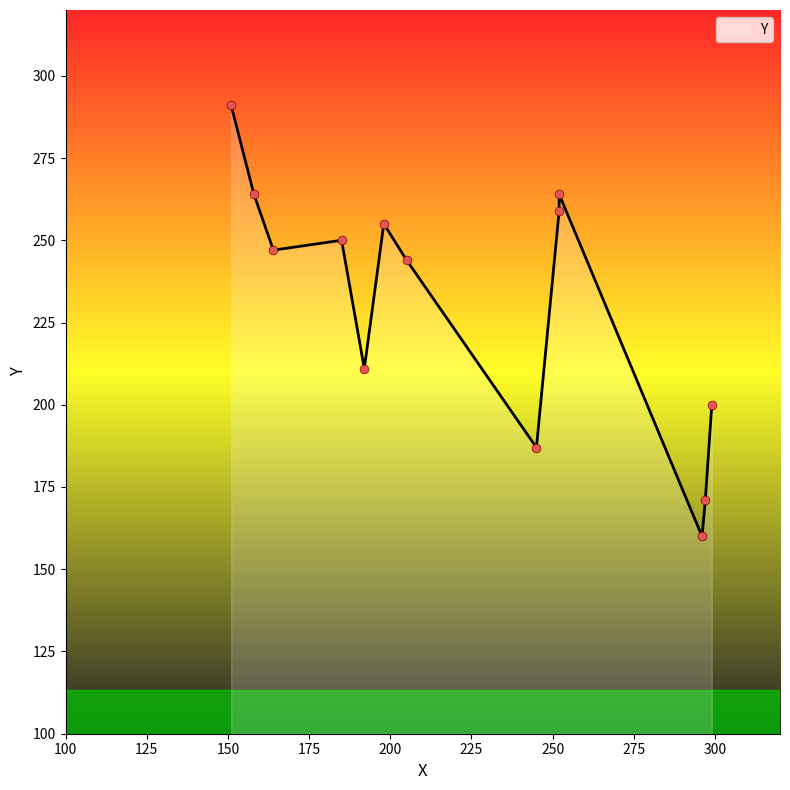

Which has a higher value, 299 or 252?

252